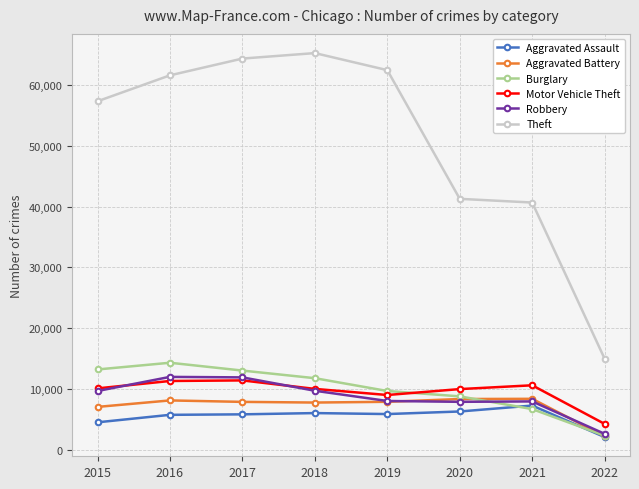

True or false: Theft has a value of 61617 at 2016.

True